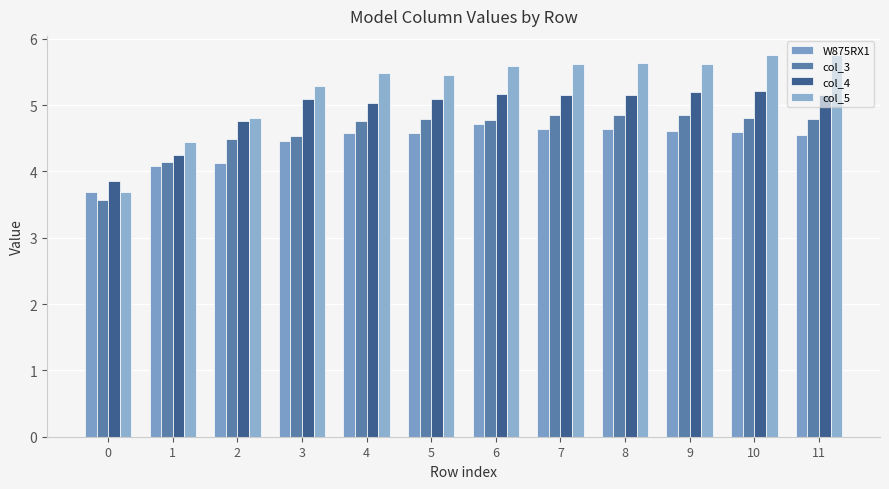

What are all the series names shown in the legend?

W875RX1, col_3, col_4, col_5